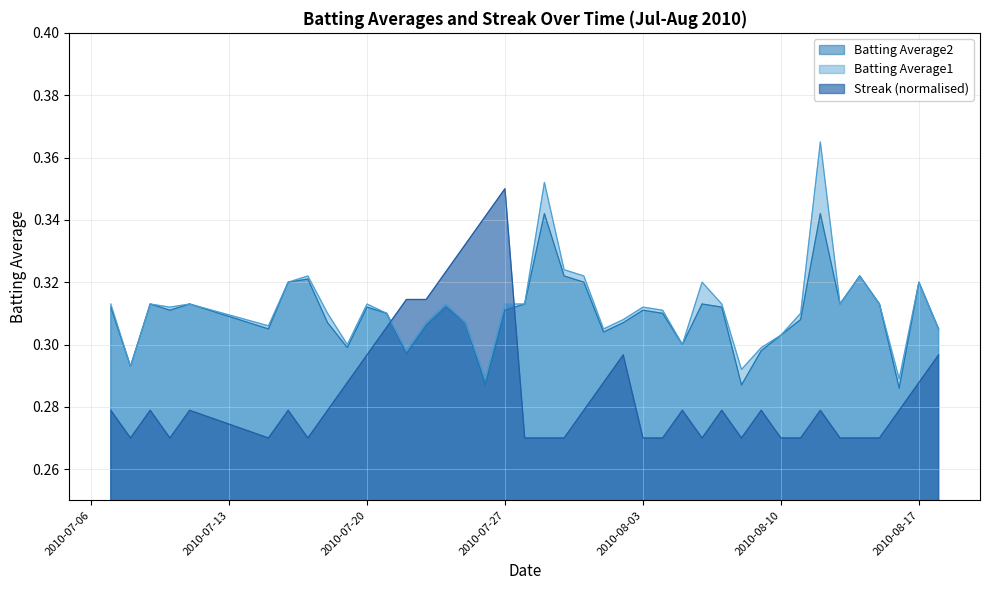

Is the value of Batting Average1 at 2010-08-02 greater than the value of Batting Average2 at 2010-07-08?

Yes